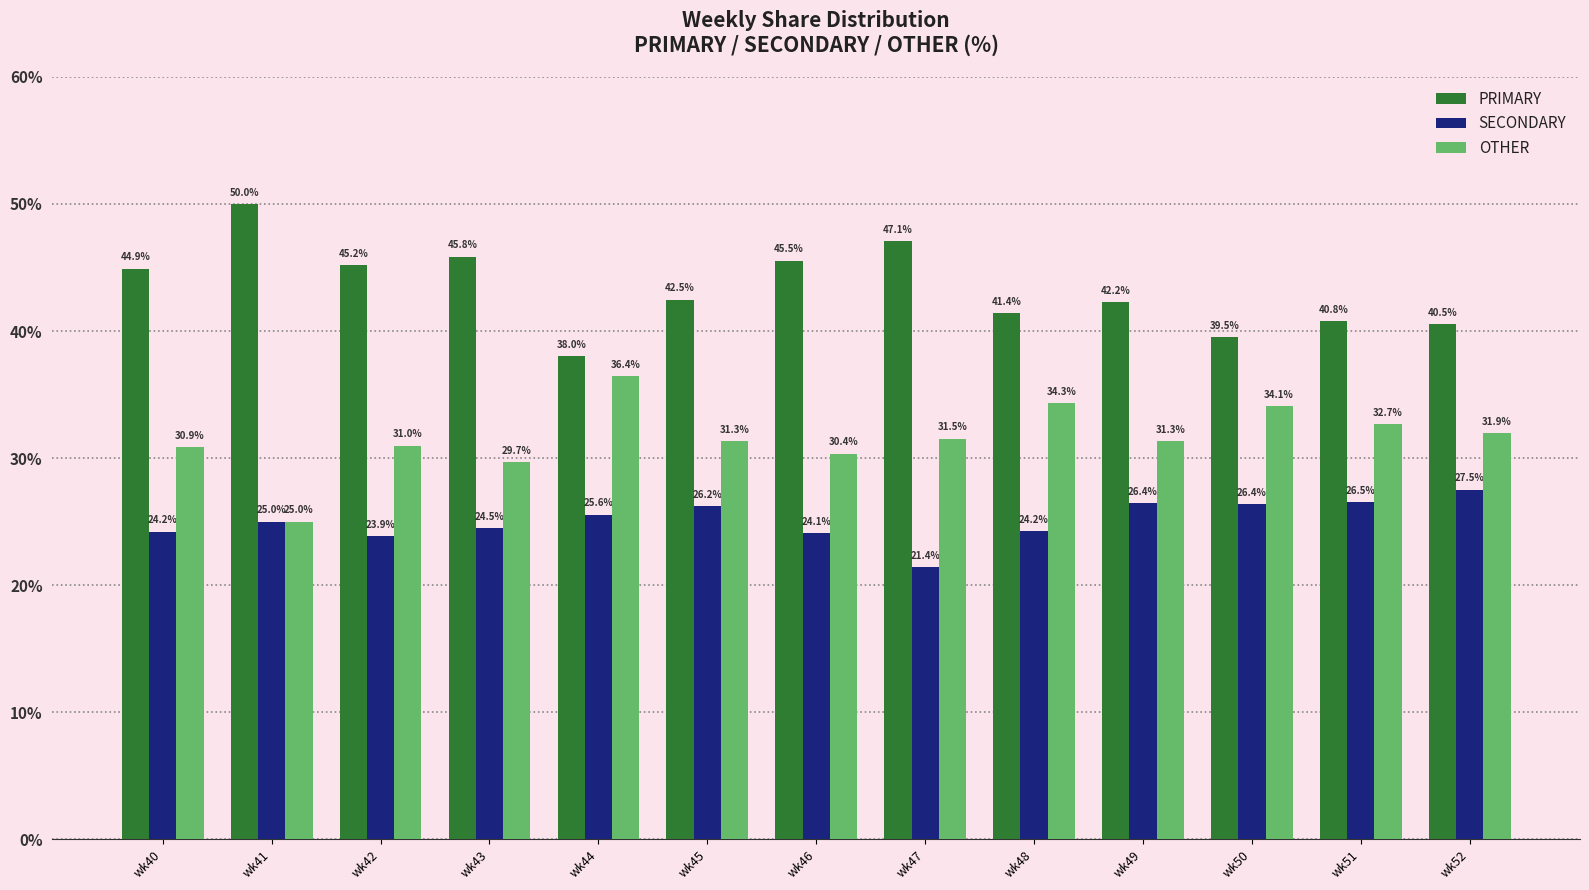

Which series changed the most between wk40 and wk47?

SECONDARY